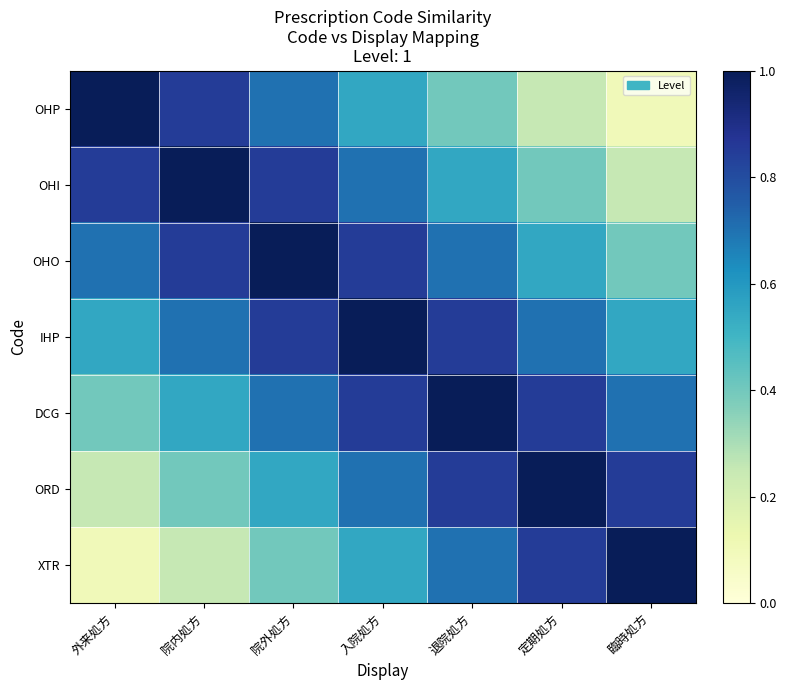

How many series are shown in this chart?

7